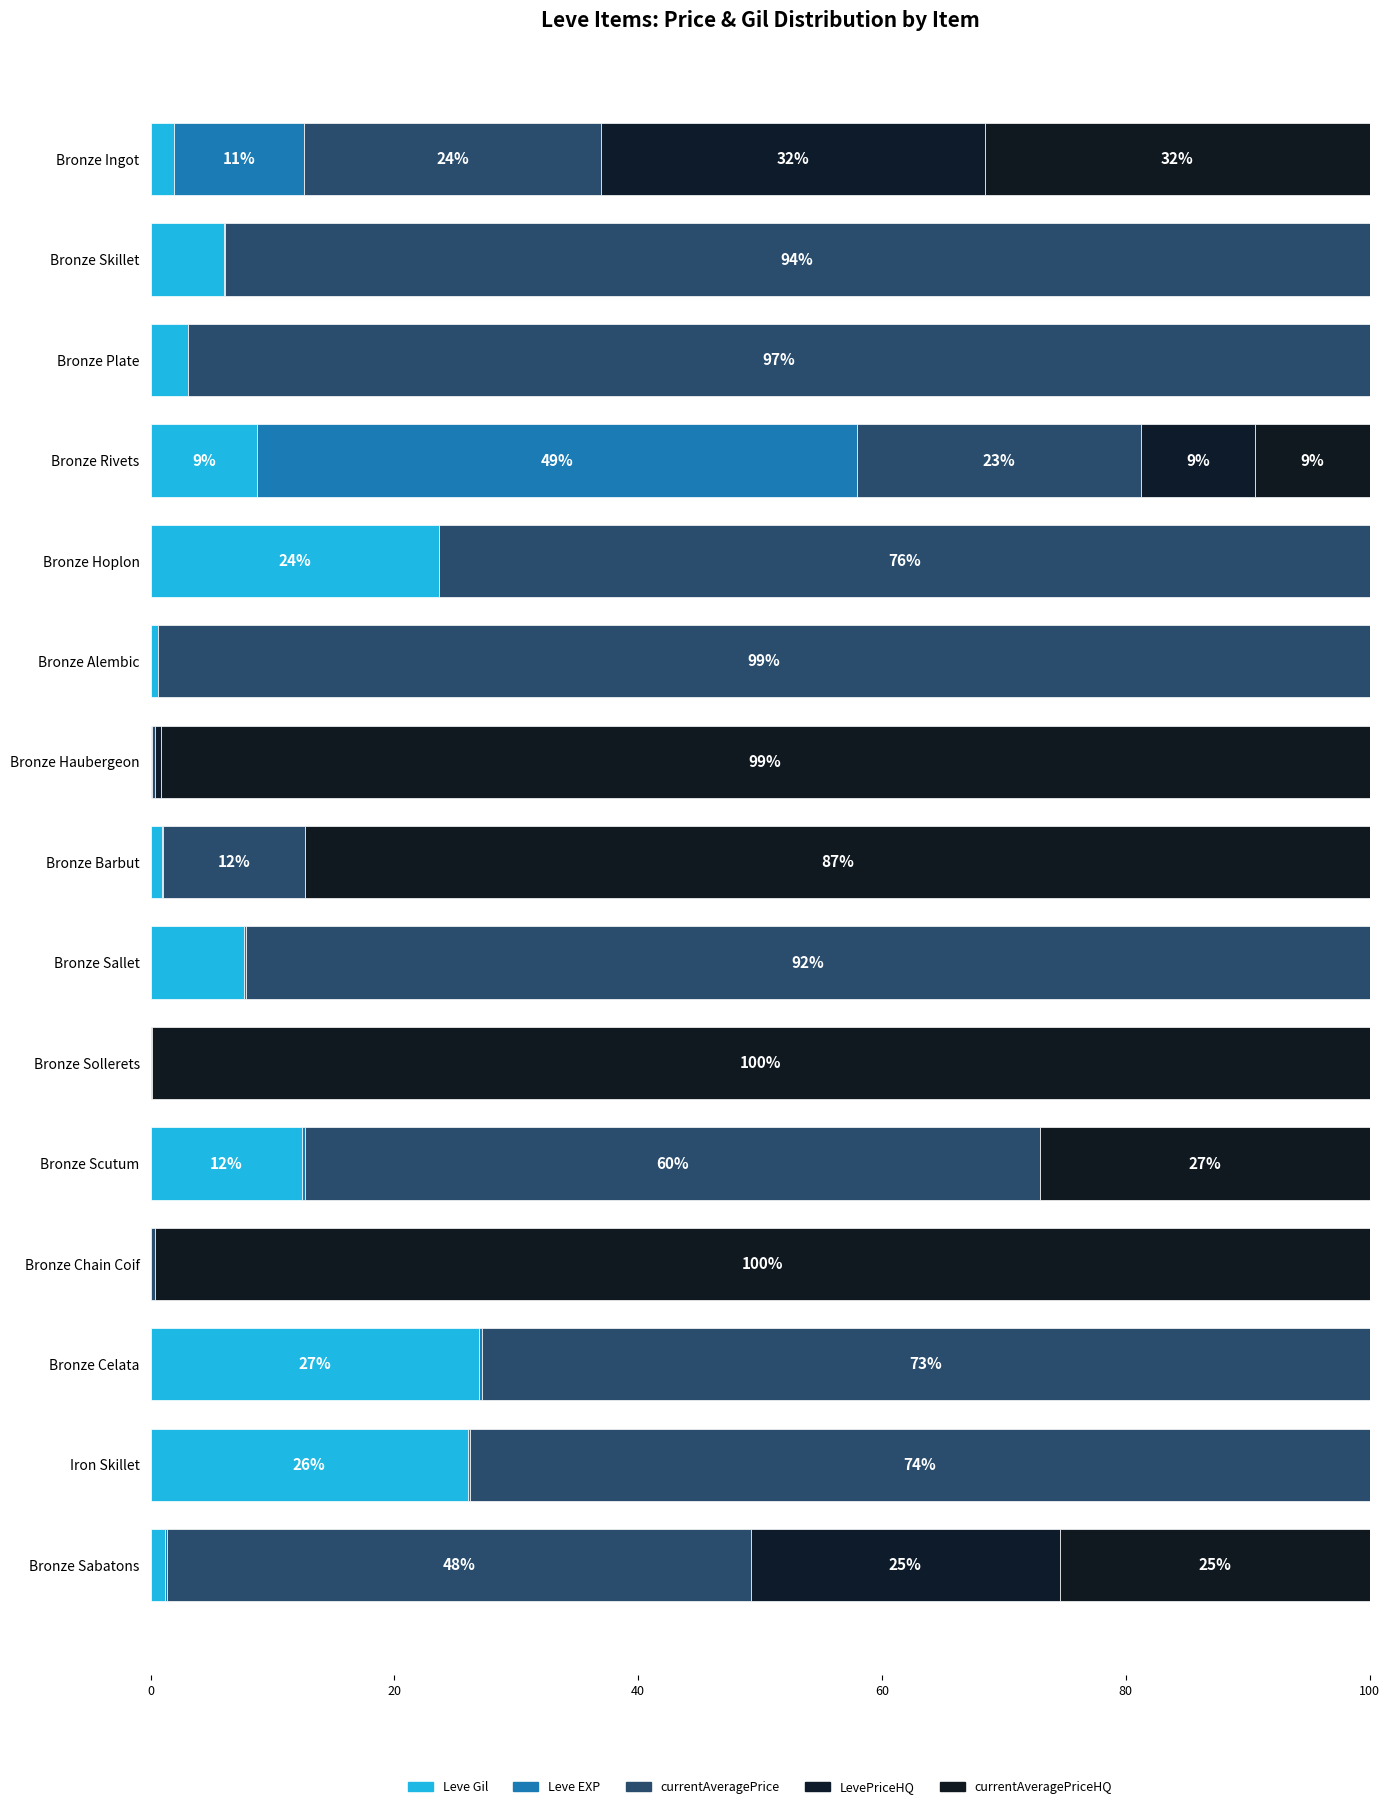

How many values in the Leve Gil series exceed 3?

8